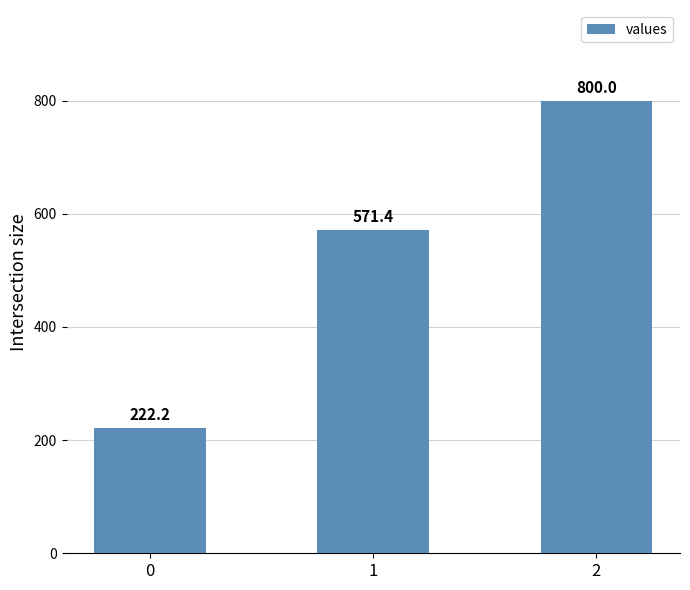

Where is the data nearest to the value 511?

1